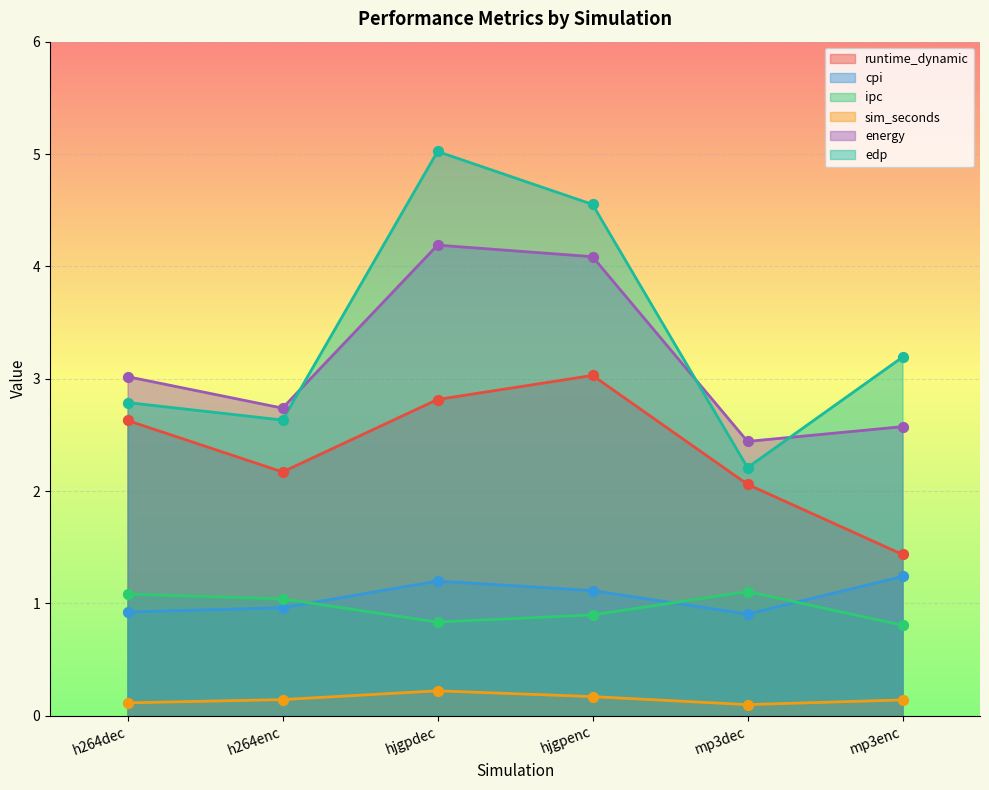

Is the value of energy at mp3enc greater than the value of sim_seconds at h264enc?

Yes